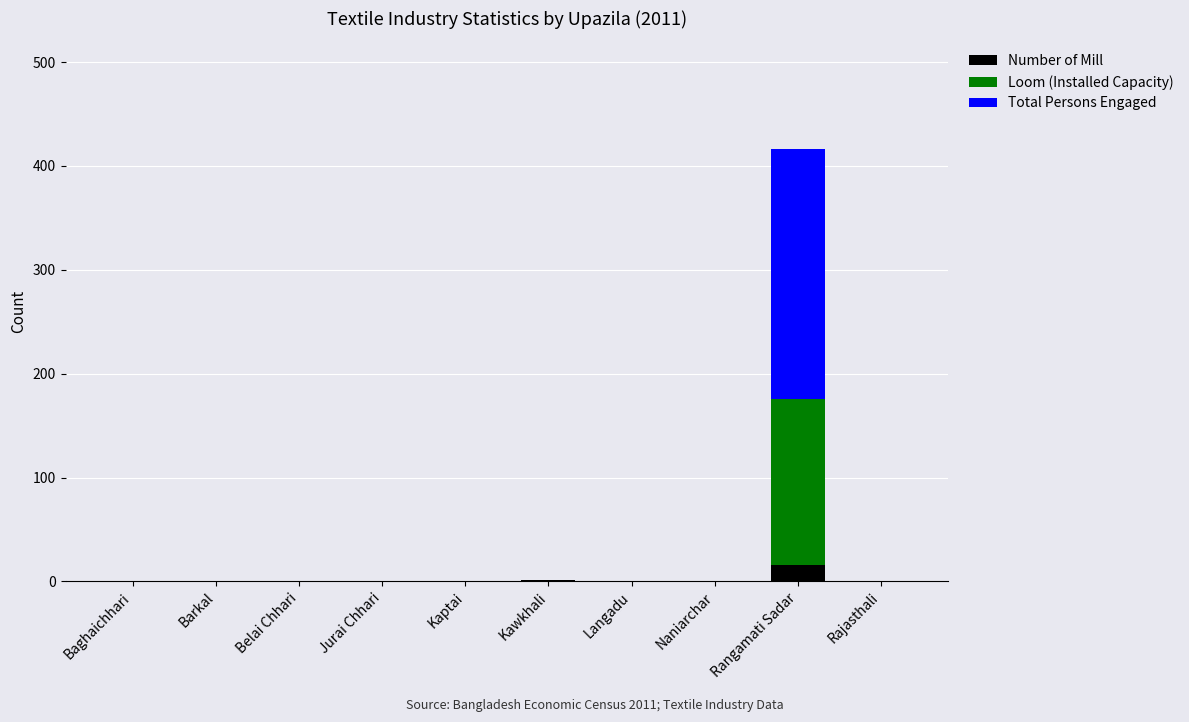

What is the total value across all series at Rangamati Sadar?

416